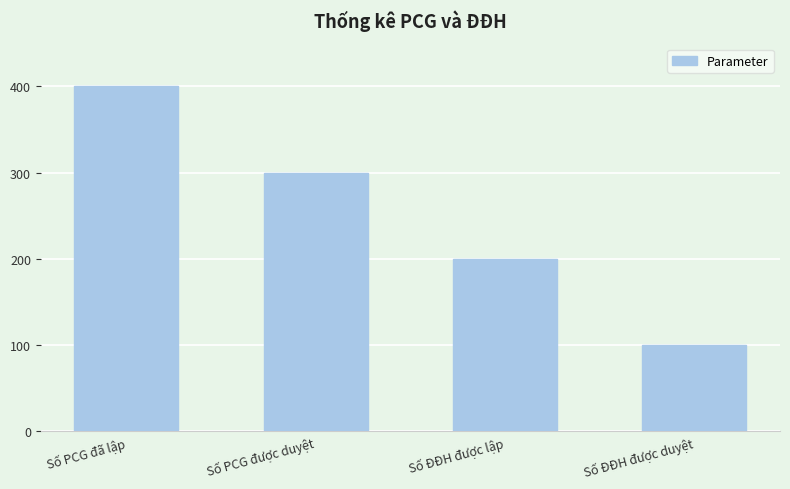

True or false: the data shows 42 at Số ĐĐH được duyệt.

False